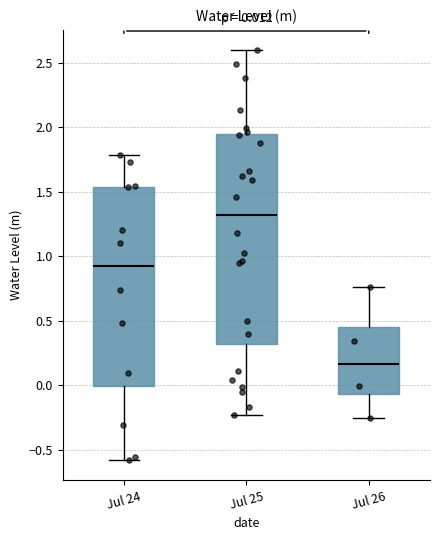

Which box's median line is the lowest?

Jul 26